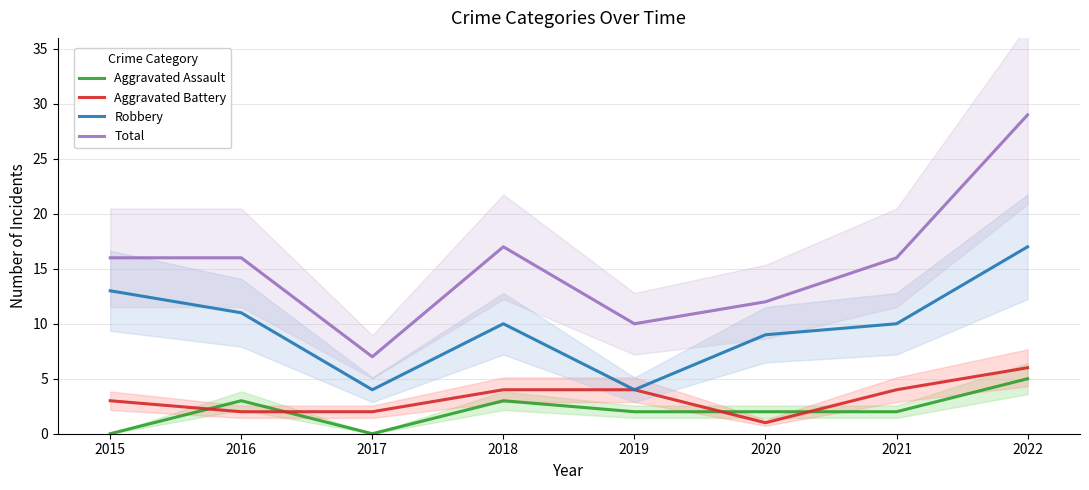

At which category does the chart reach its peak across all series?

2022